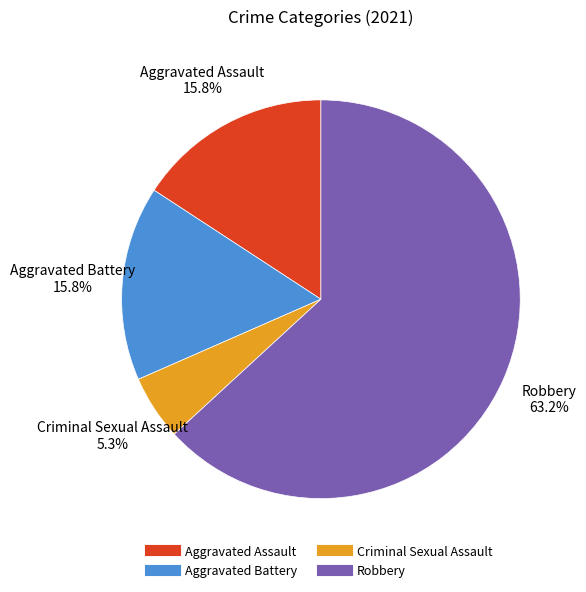

What percentage do Aggravated Battery and Aggravated Assault together represent?

31.6%